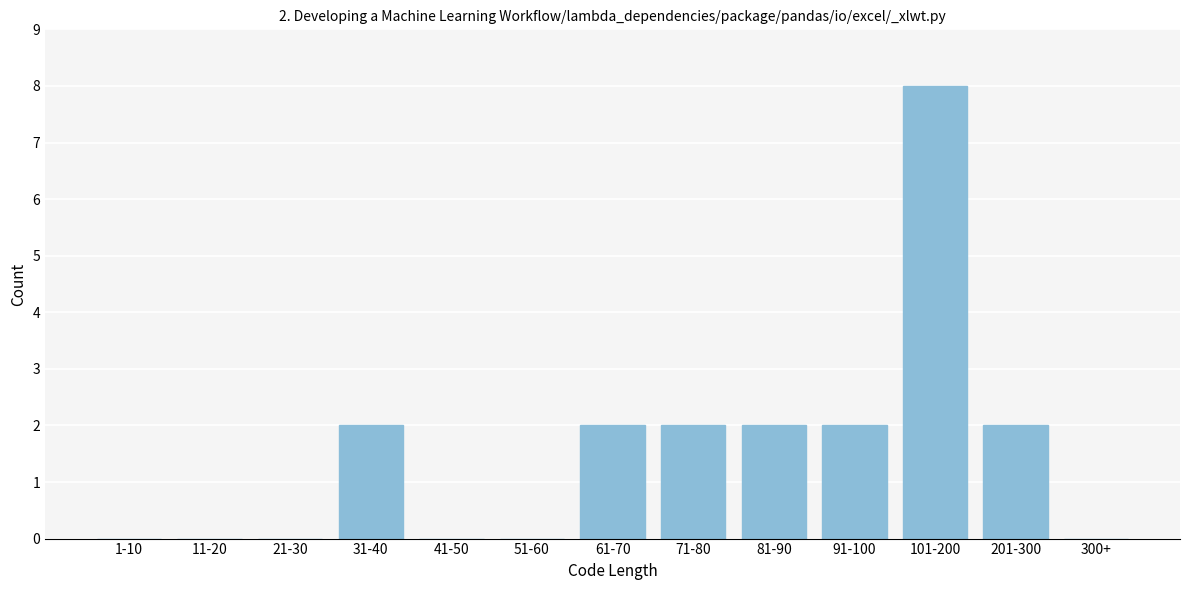

Reading left to right, transcribe all the data shown in this chart.

1-10=0	11-20=0	21-30=0	31-40=2	41-50=0	51-60=0	61-70=2	71-80=2	81-90=2	91-100=2	101-200=8	201-300=2	300+=0